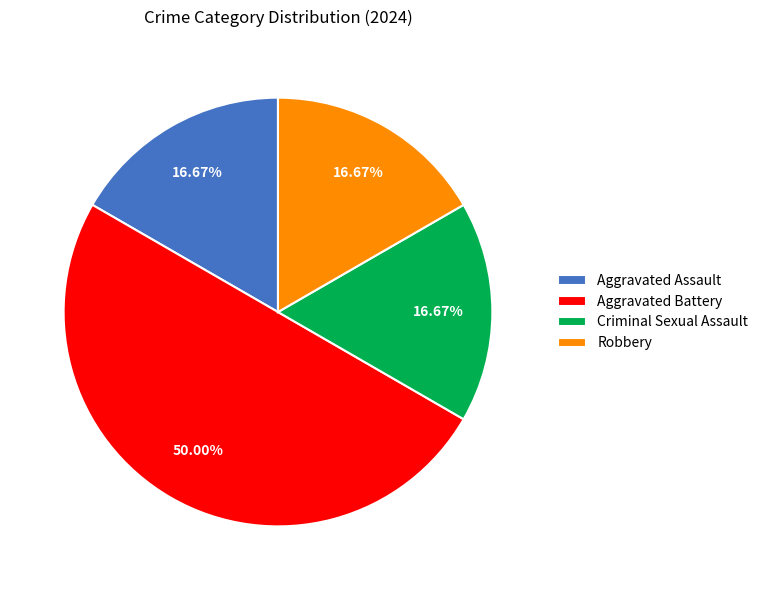

To the nearest percent, what percentage of the pie is Criminal Sexual Assault?

17%